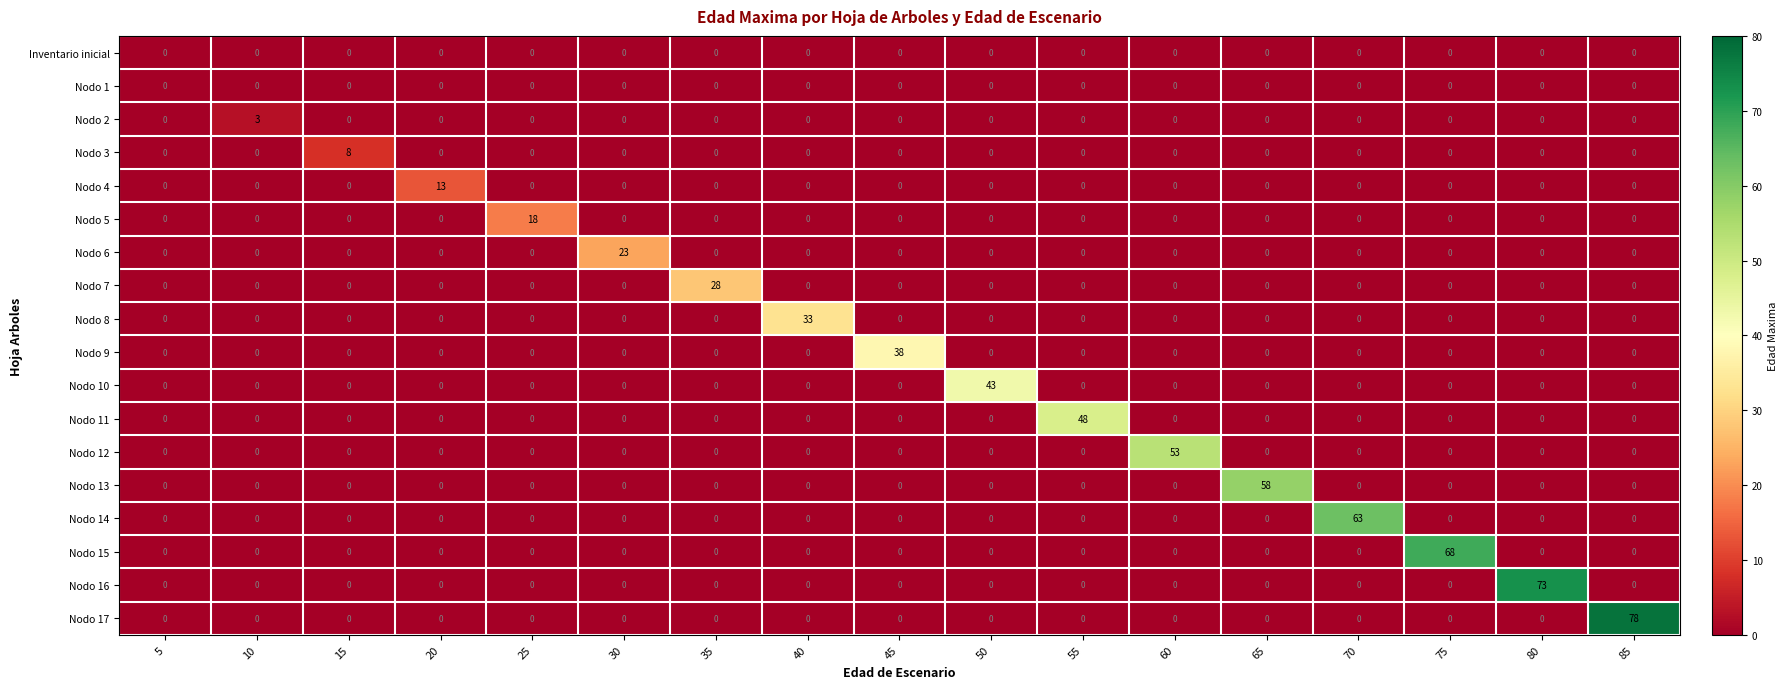

Which series changed the most between 30 and 70?

Nodo 14